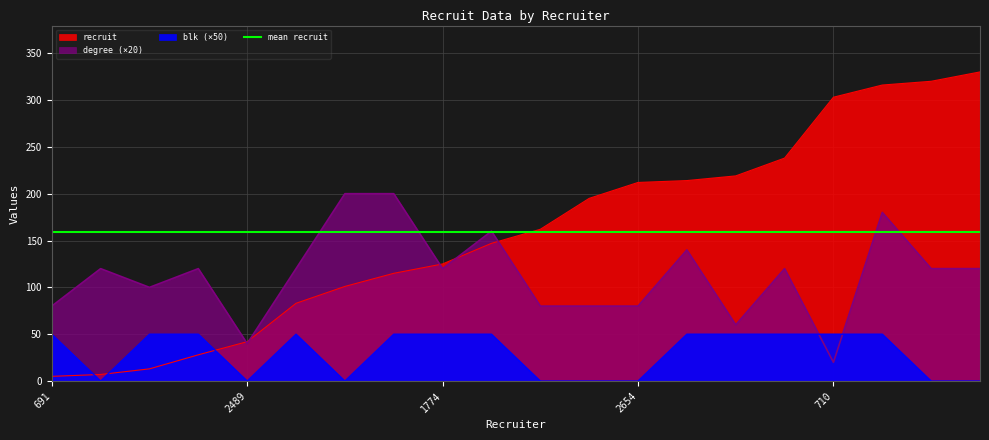

What is the label of the 8th point from the right?

2654